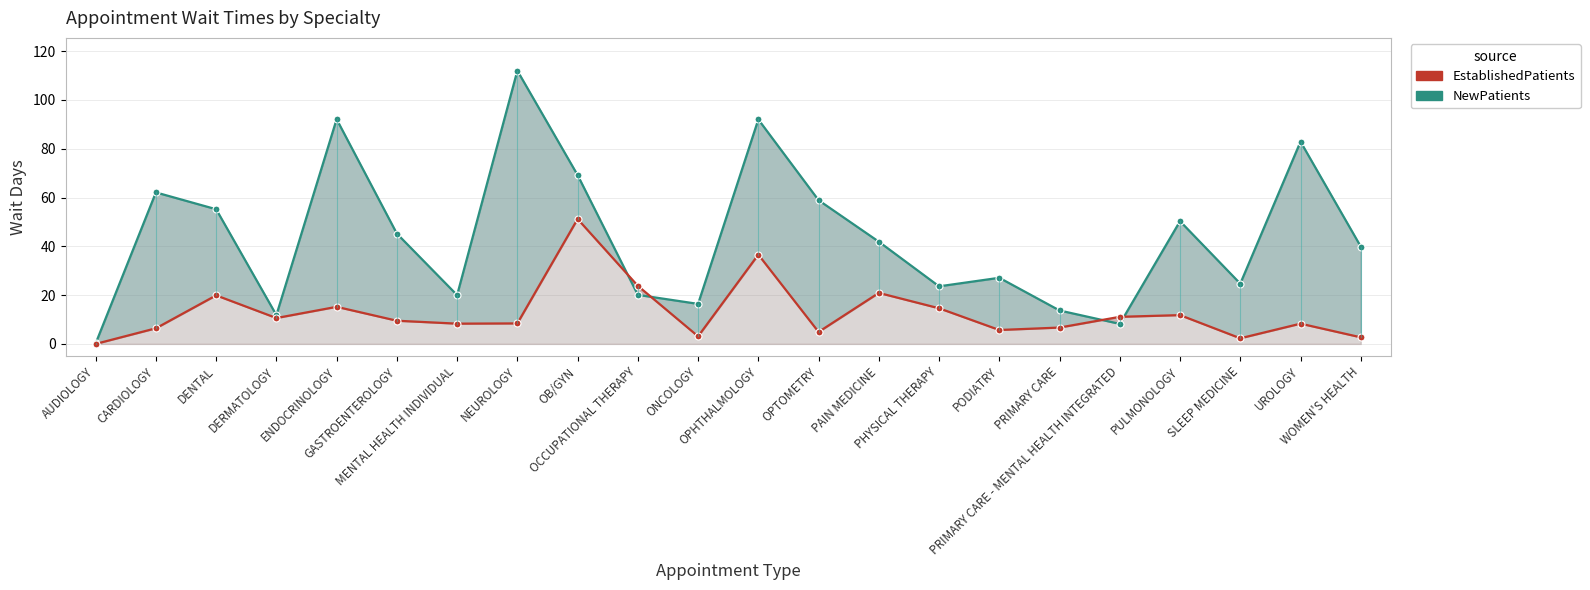

How many distinct data groups are displayed?

2